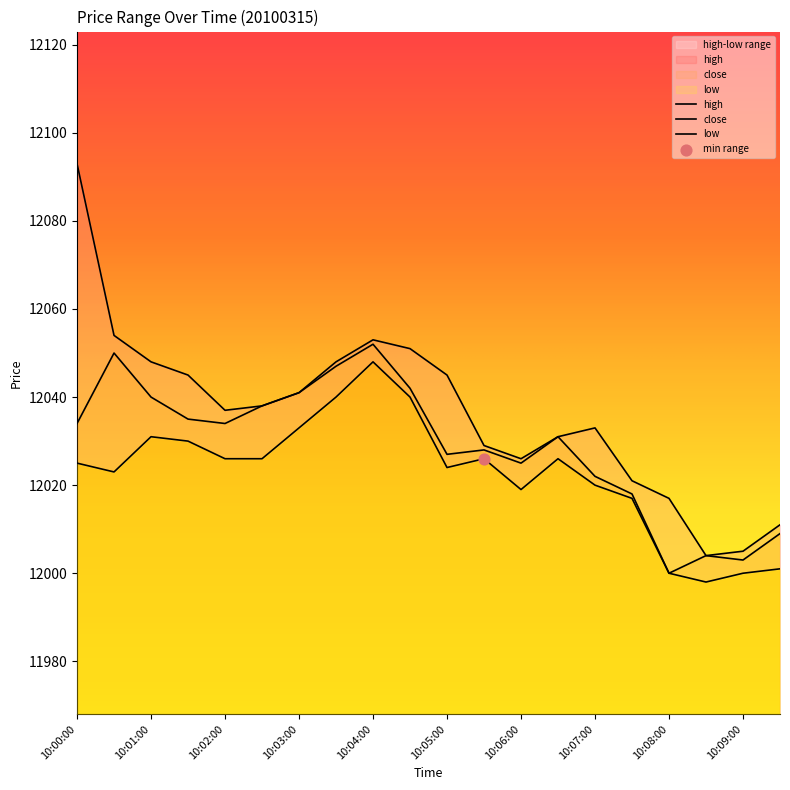

Which series has the largest Y range (max minus min)?

high